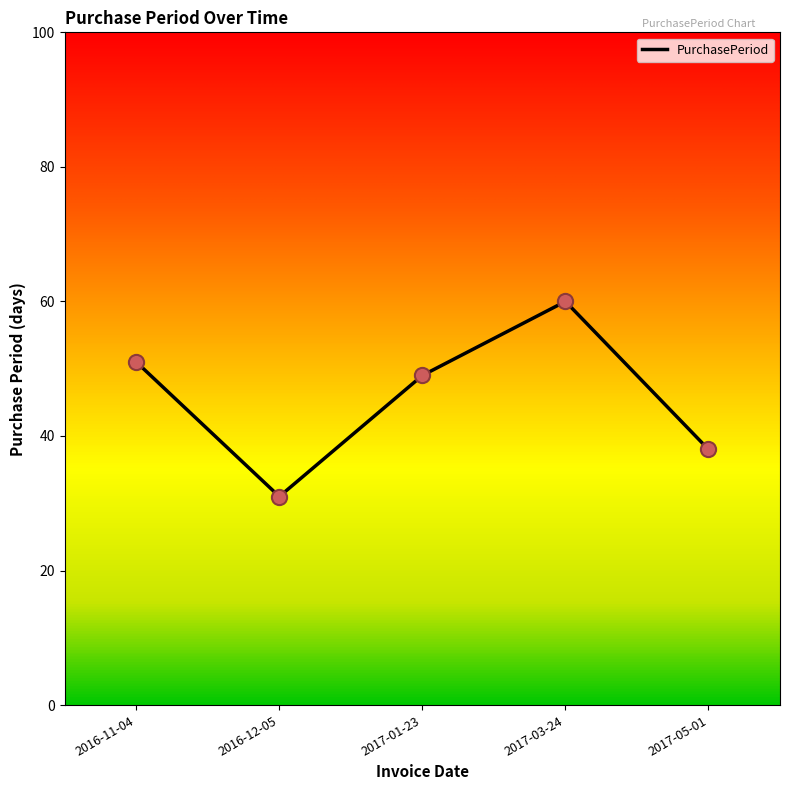

What is the ratio of the value at 2016-12-05 to the value at 2017-01-23?

0.6